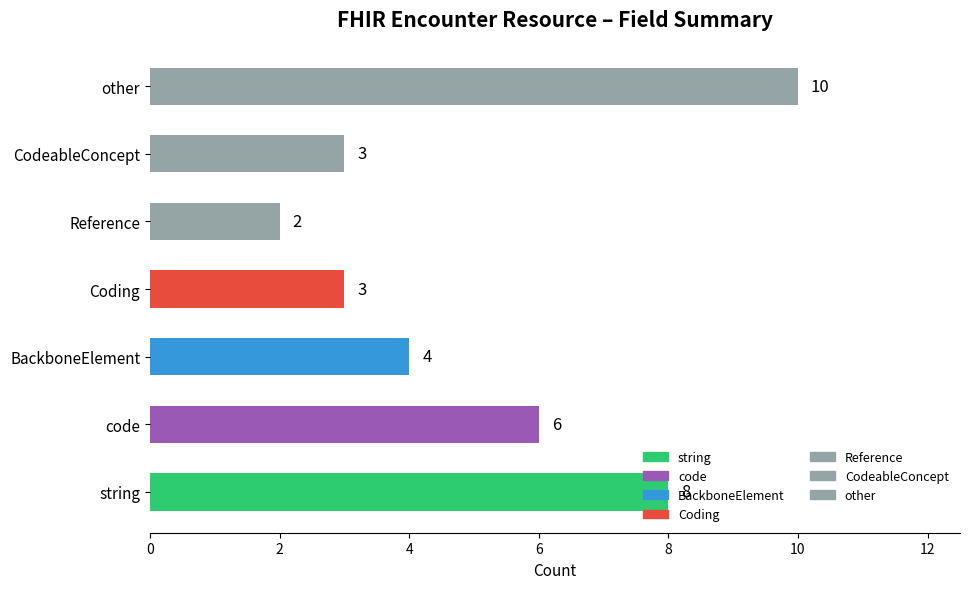

The chart shows a value of 8 at string. True or false?

True